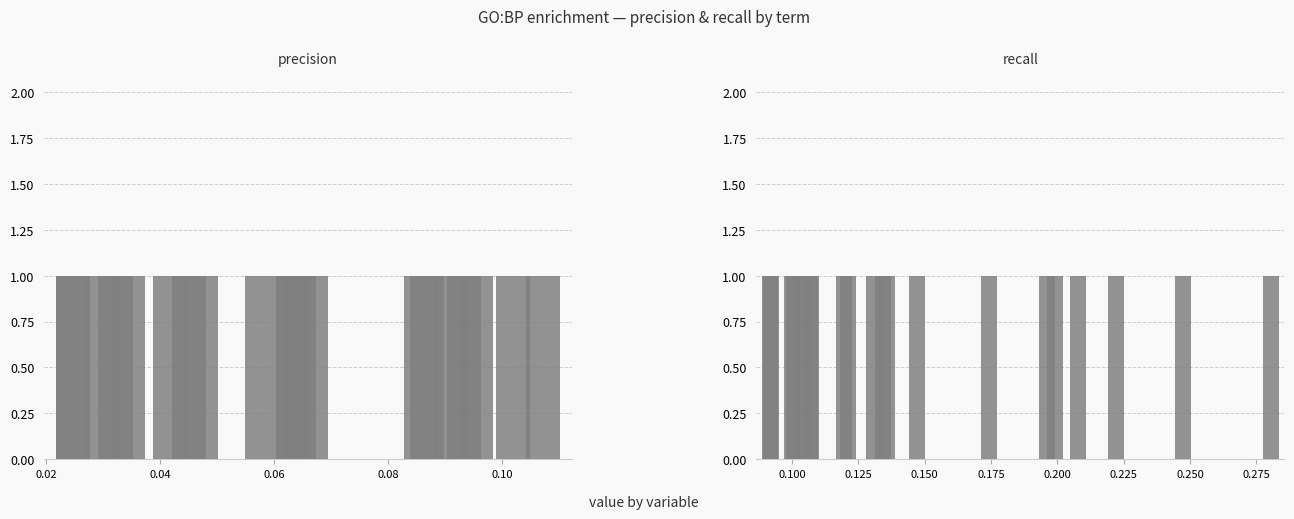

Reading left to right, extract all data points from this chart.

precision: 0.1	0.1	0.1	0.0	0.1	0.1	0.1	0.1	0.1	0.1	0.1	0.0	0.1	0.0	0.0	0.0	0.0	0.0	0.1	0.0
recall: 0.1	0.1	0.1	0.2	0.1	0.1	0.1	0.1	0.1	0.1	0.1	0.2	0.1	0.2	0.2	0.3	0.2	0.1	0.1	0.2